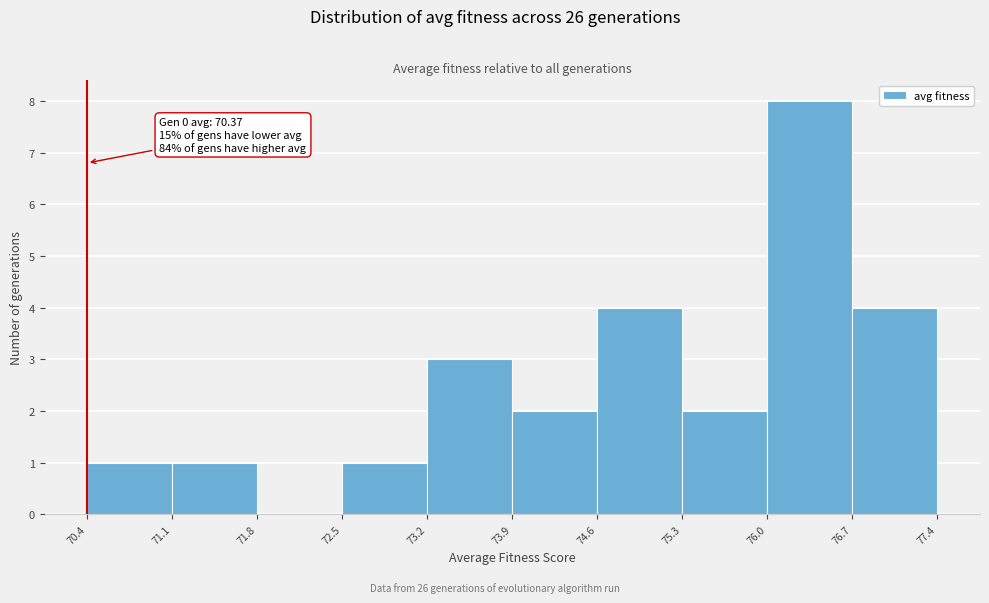

Which range on the x-axis has the tallest bar?

76.0 to 76.7